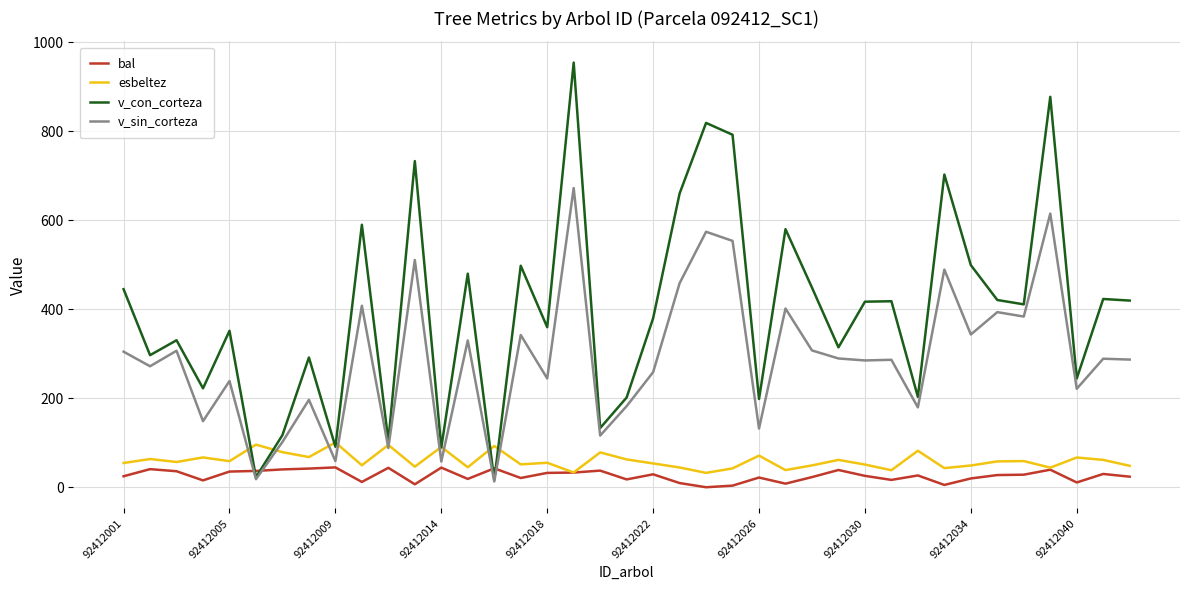

Rank the series by their maximum value, from highest to lowest.

v_con_corteza, v_sin_corteza, esbeltez, bal